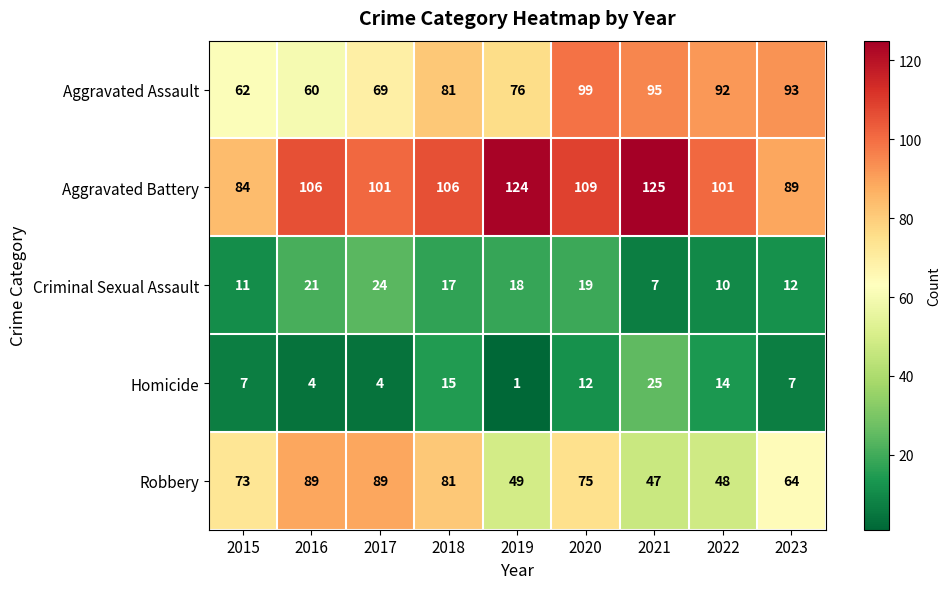

Rank the series by their maximum value, from highest to lowest.

Aggravated Battery, Aggravated Assault, Robbery, Homicide, Criminal Sexual Assault